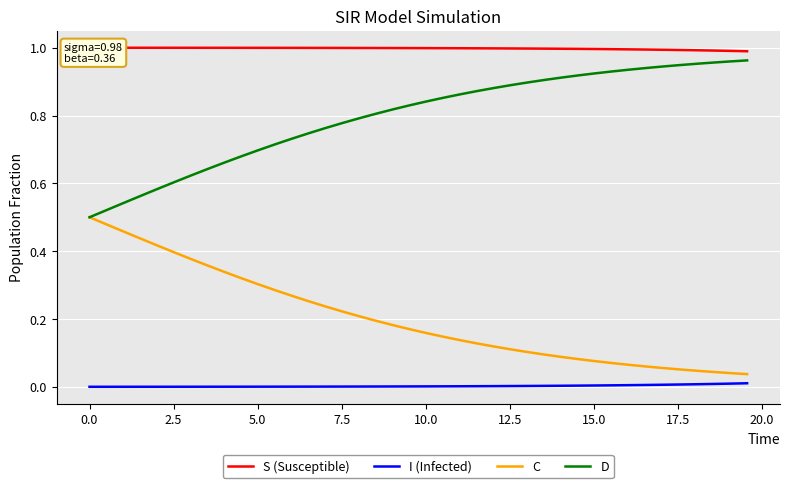

True or false: I (Infected) and D intersect in this chart.

False